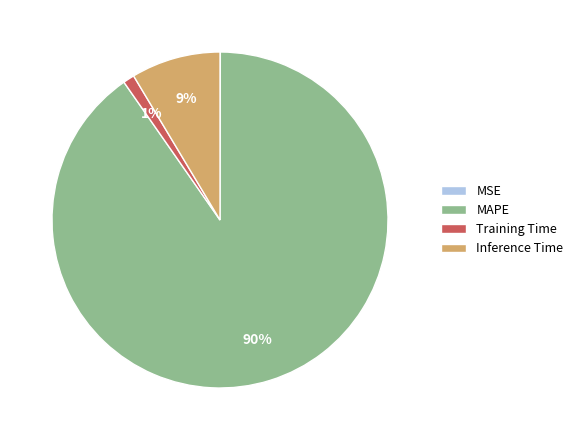

Which slice is the largest?

MAPE